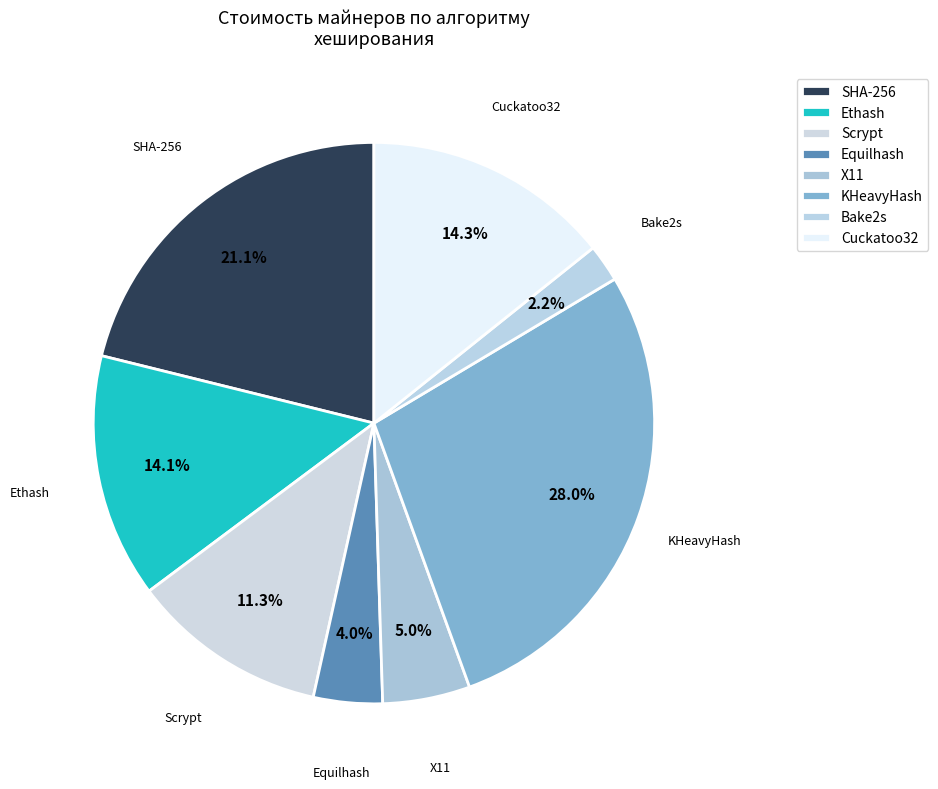

How many segments does this pie chart have?

8